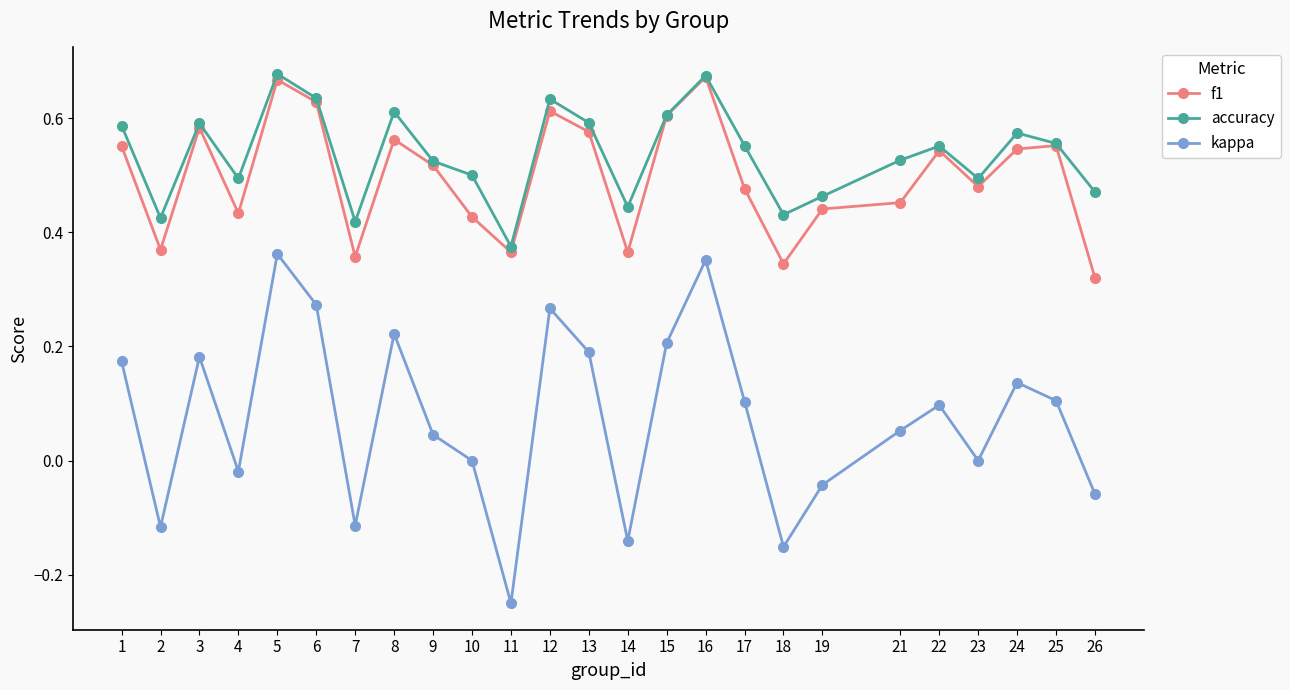

Is the value of accuracy at 6 greater than the value of f1 at 26?

Yes